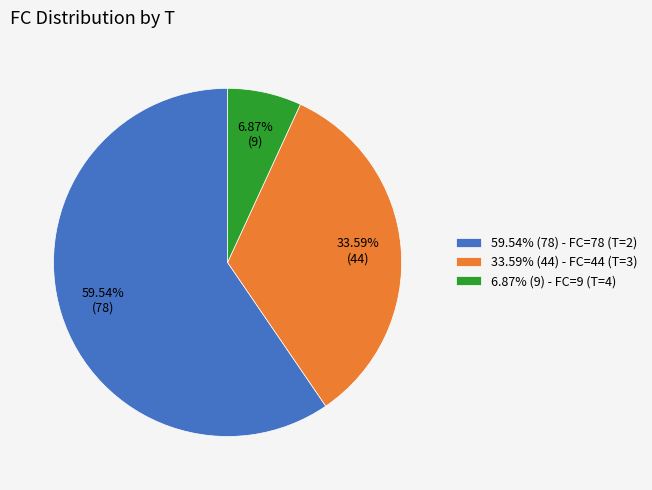

Rank the categories by value from lowest to highest.

6.87% (9) - FC=9 (T=4), 33.59% (44) - FC=44 (T=3), 59.54% (78) - FC=78 (T=2)